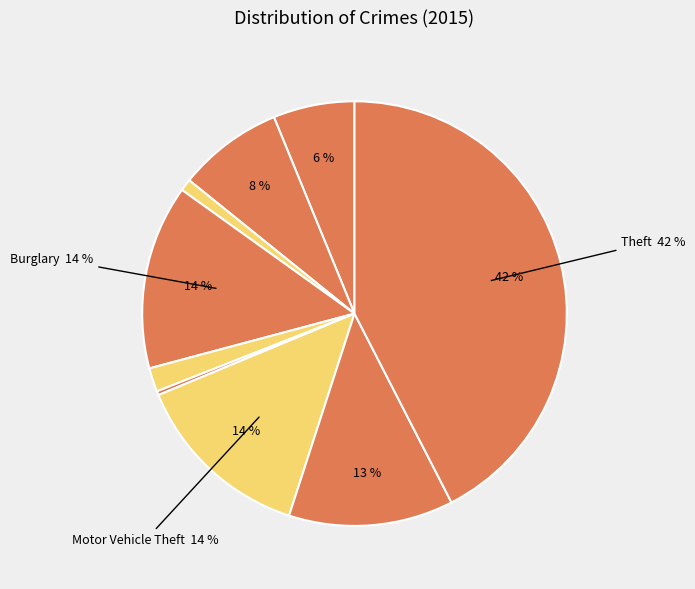

Count the number of slices in the pie.

9